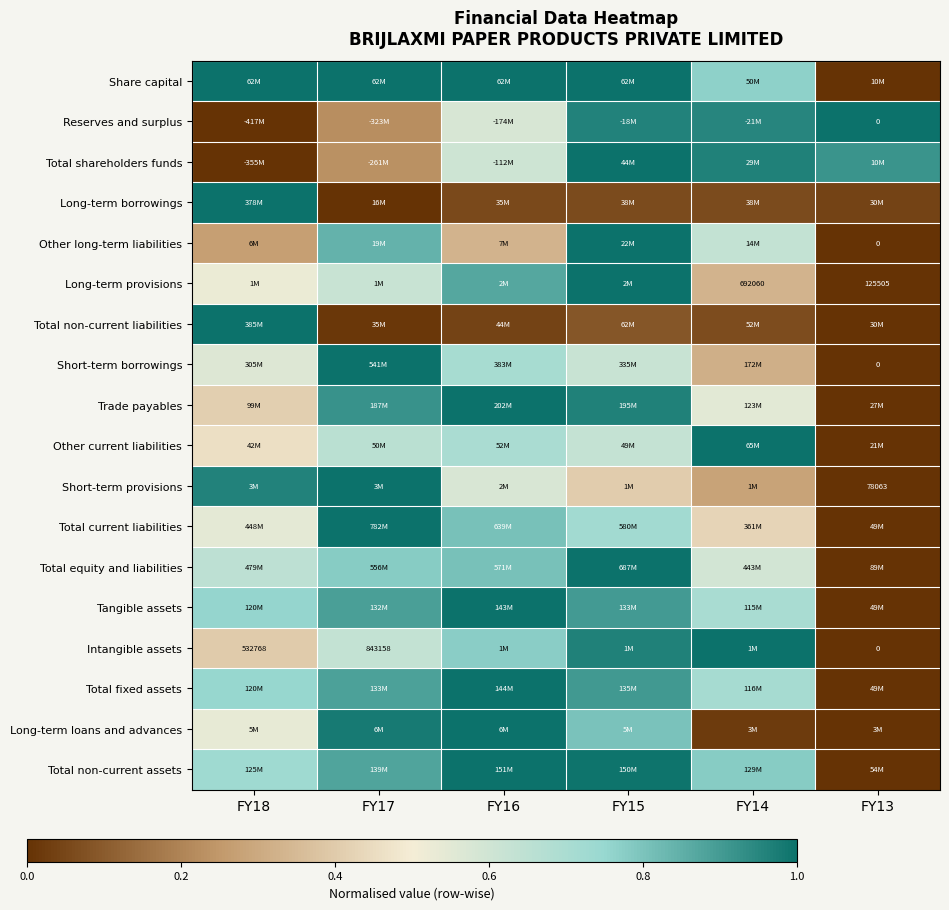

Which category has the lowest value in the Long-term provisions series?

FY13